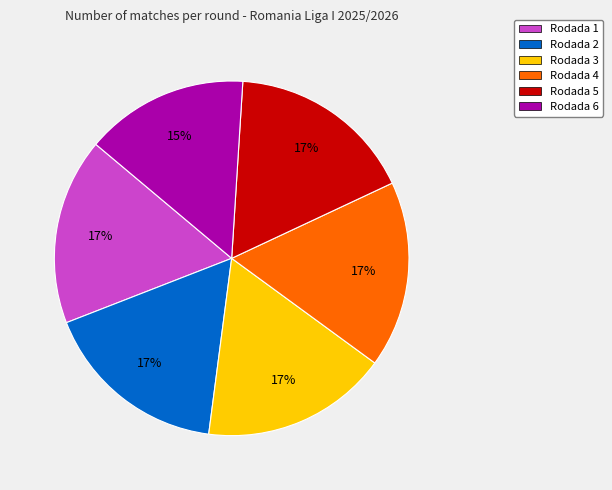

To the nearest percent, what is the combined percentage of Rodada 4 and Rodada 6?

32%